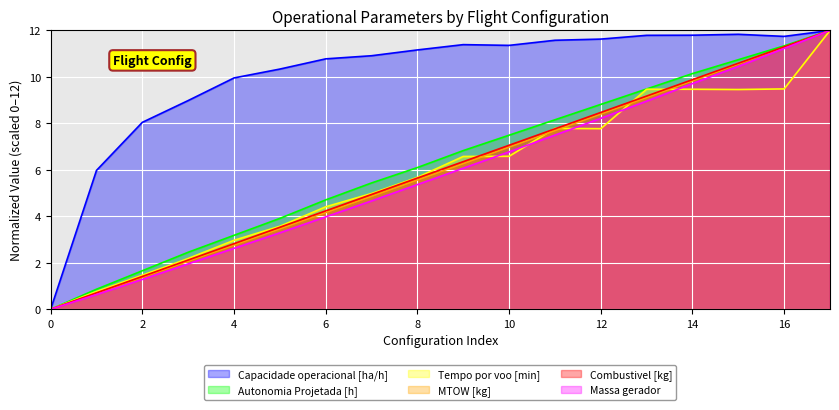

How many lines are shown in the chart?

6